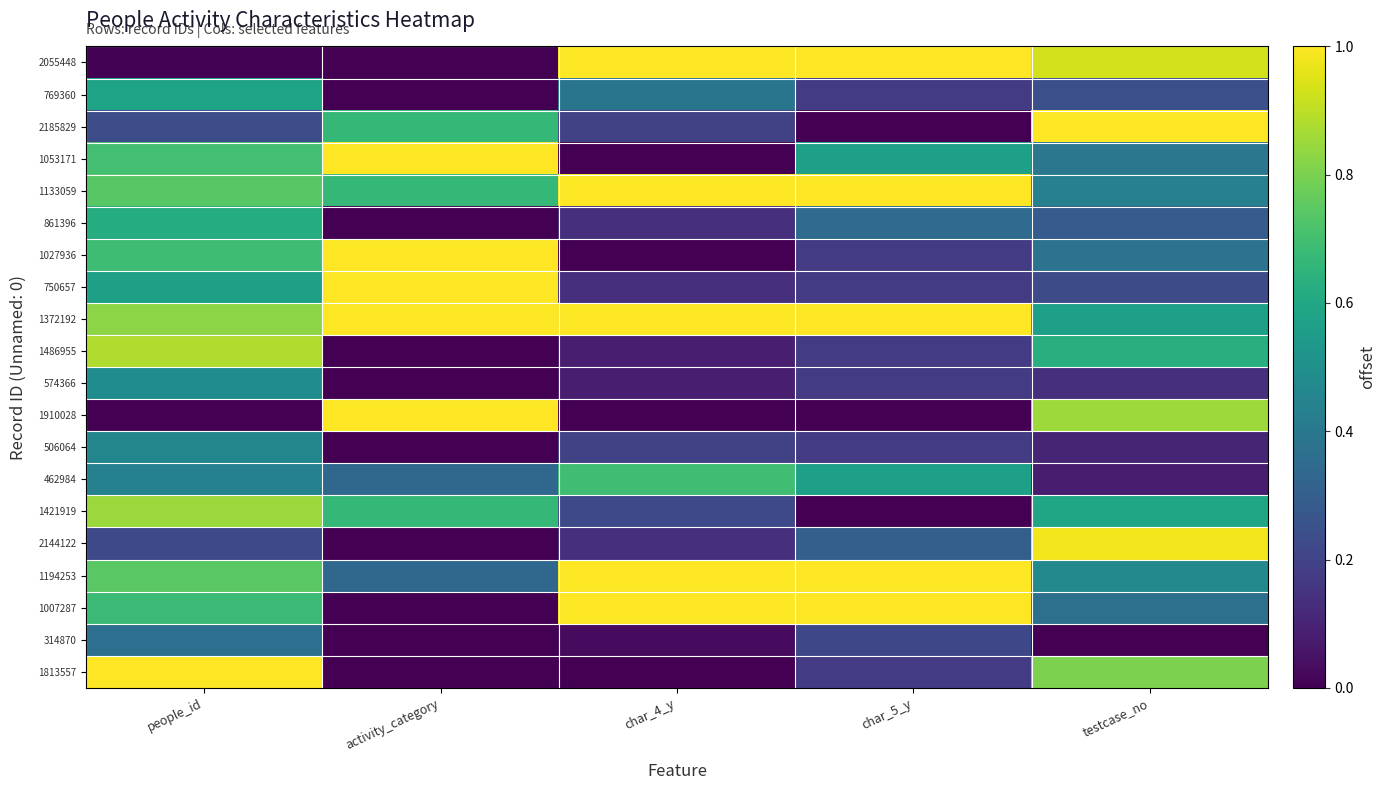

Which has a higher value, char_4_y or char_5_y?

char_4_y